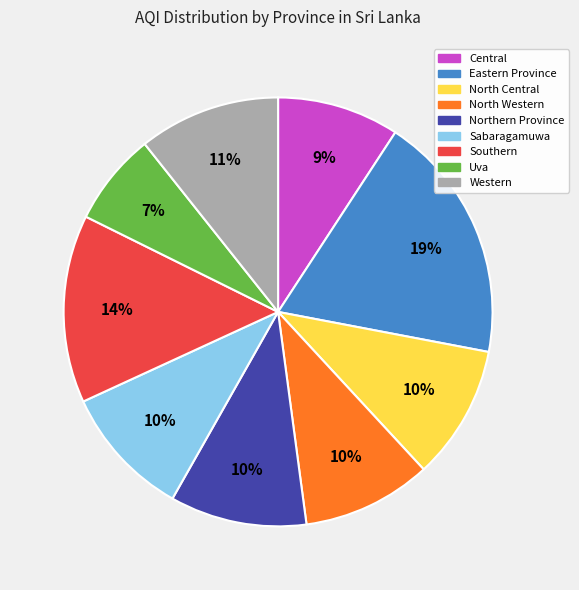

To the nearest percent, what is the difference between the largest and smallest slice percentages?

12%